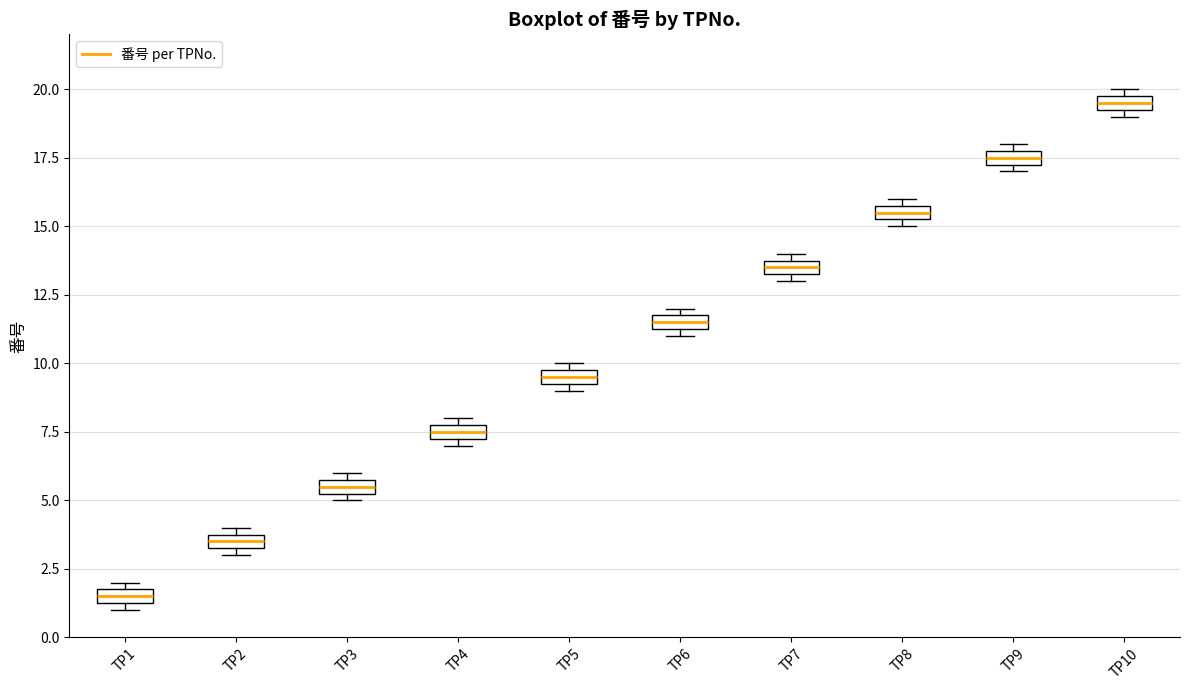

Where is the lower edge of the box for TP10 on the y-axis? The values are not printed on the chart, so give them approximately, as read against the axis.

19.5